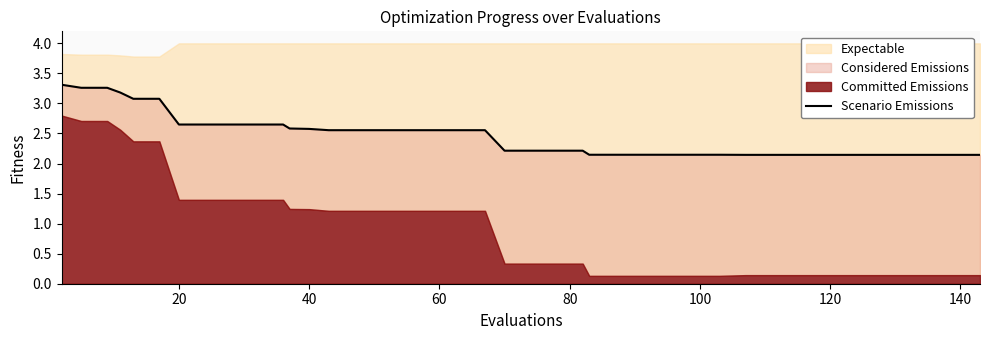

Count the number of categories in the chart.

40